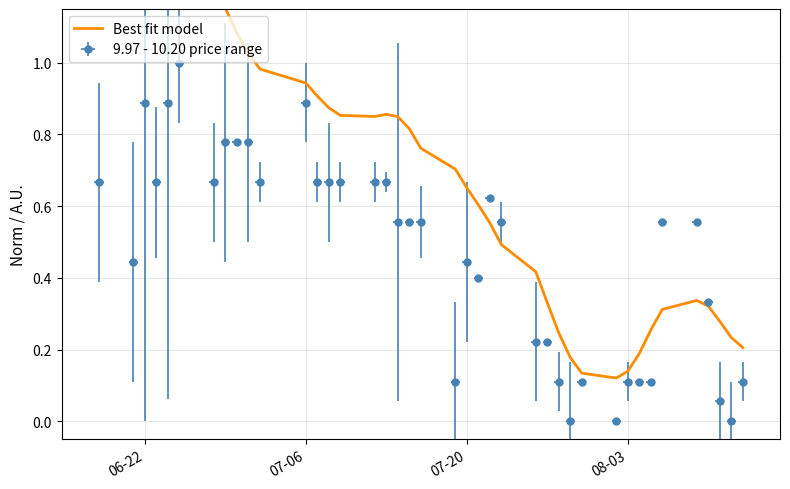

Reading left to right, what are all the values shown in this chart?

1.4	1.4	1.5	1.5	1.4	1.3	1.2	1.2	1.1	1.0	1.0	0.9	0.9	0.9	0.9	0.9	0.9	0.8	0.8	0.8	0.7	0.7	0.6	0.6	0.5	0.4	0.3	0.2	0.2	0.1	0.1	0.1	0.2	0.3	0.3	0.3	0.3	0.3	0.2	0.2